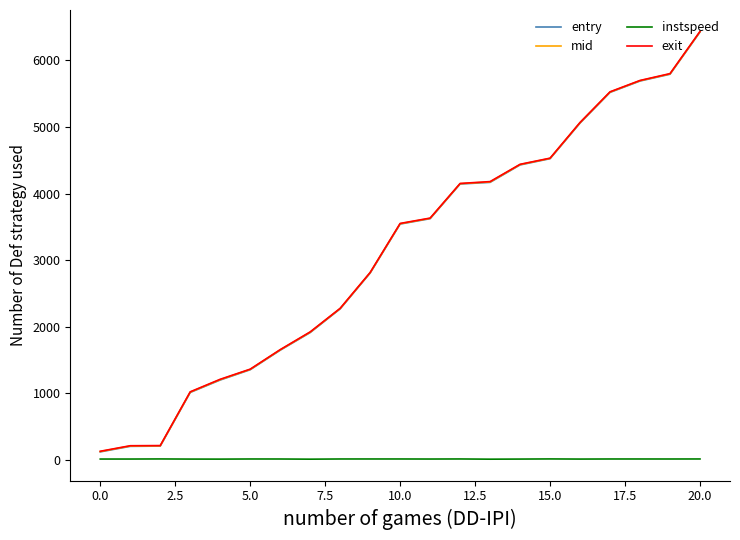

What is the highest value of the exit series?

6437.2